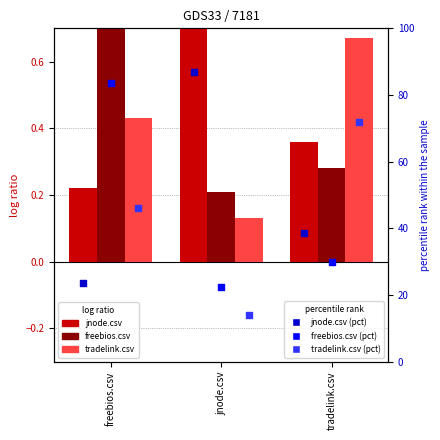

What is the total value across all series at tradelink.csv?

141.7